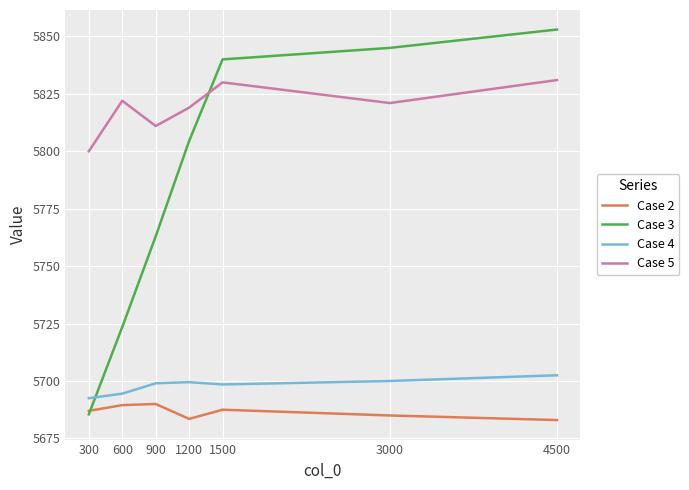

Where is Case 3 nearest to the value 5769?

900